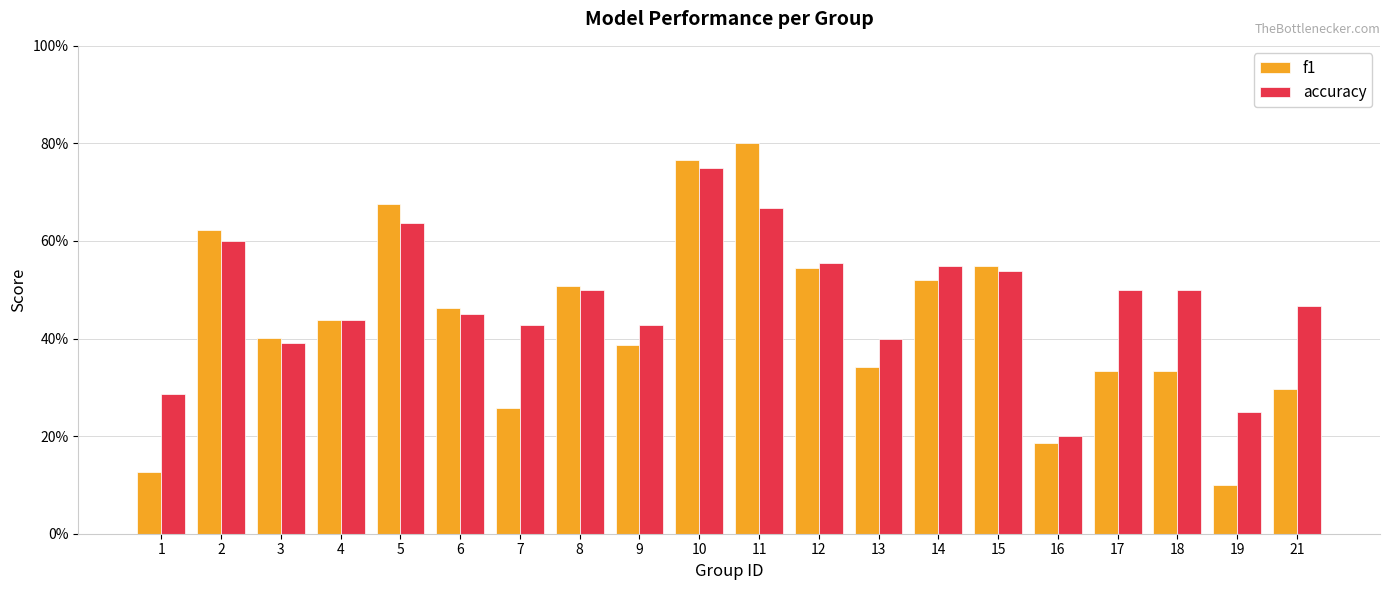

Are the bars horizontal?

No